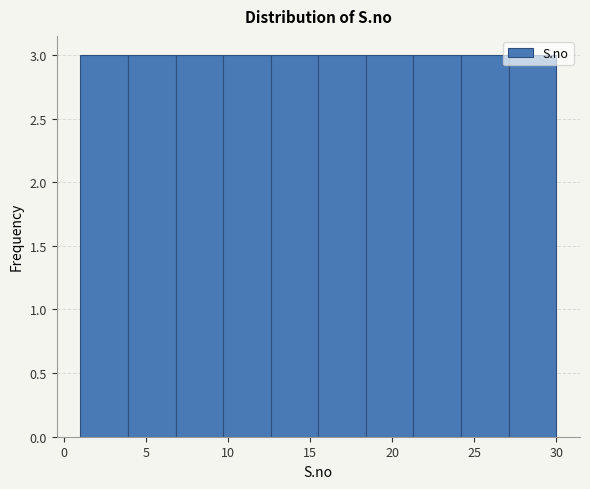

Reading left to right, transcribe this chart: for each bar, give the range it covers on the x-axis and its height. Neither the bar edges nor the heights are printed on the chart, so give them approximately, as read against the axes.

1.0 to 3.9: 3
3.9 to 6.8: 3
6.8 to 9.7: 3
9.7 to 12.6: 3
12.6 to 15.5: 3
15.5 to 18.4: 3
18.4 to 21.3: 3
21.3 to 24.2: 3
24.2 to 27.1: 3
27.1 to 30.0: 3